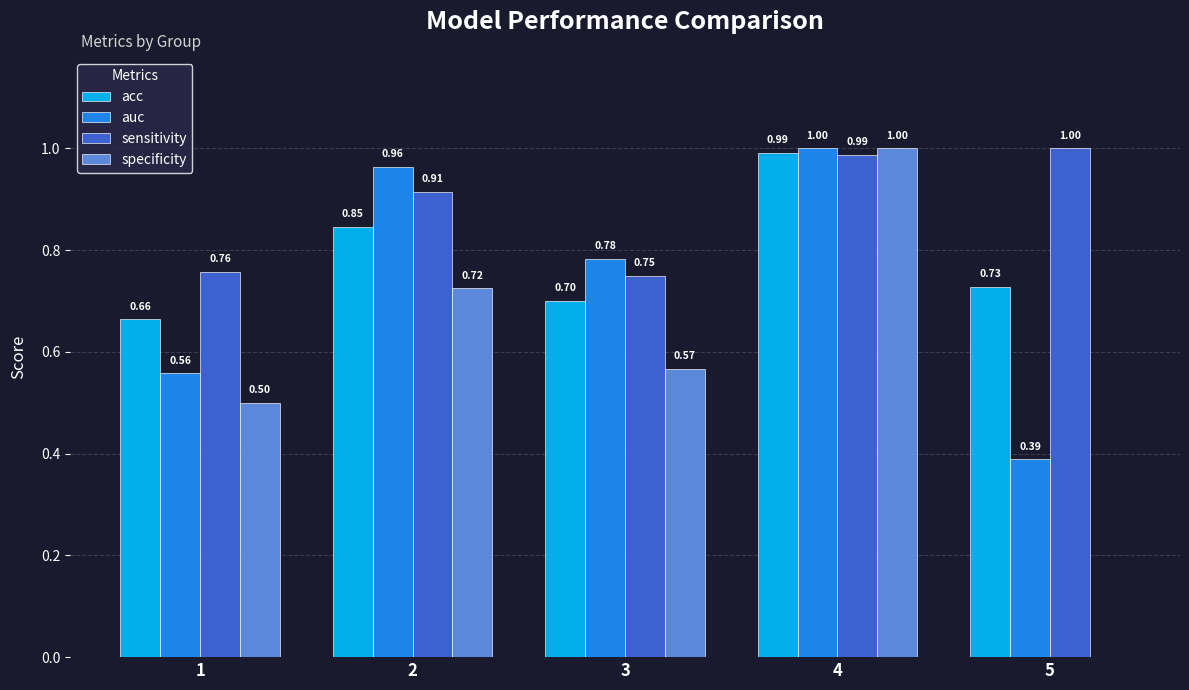

What is the total value across all series at 2?

3.4